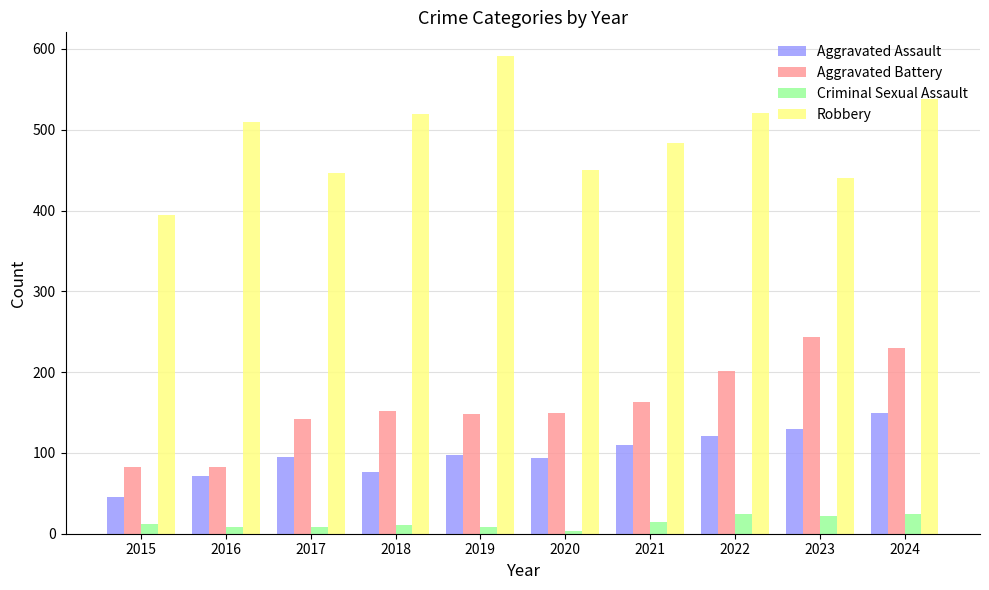

Between 2015 and 2023, which series saw the biggest shift?

Aggravated Battery